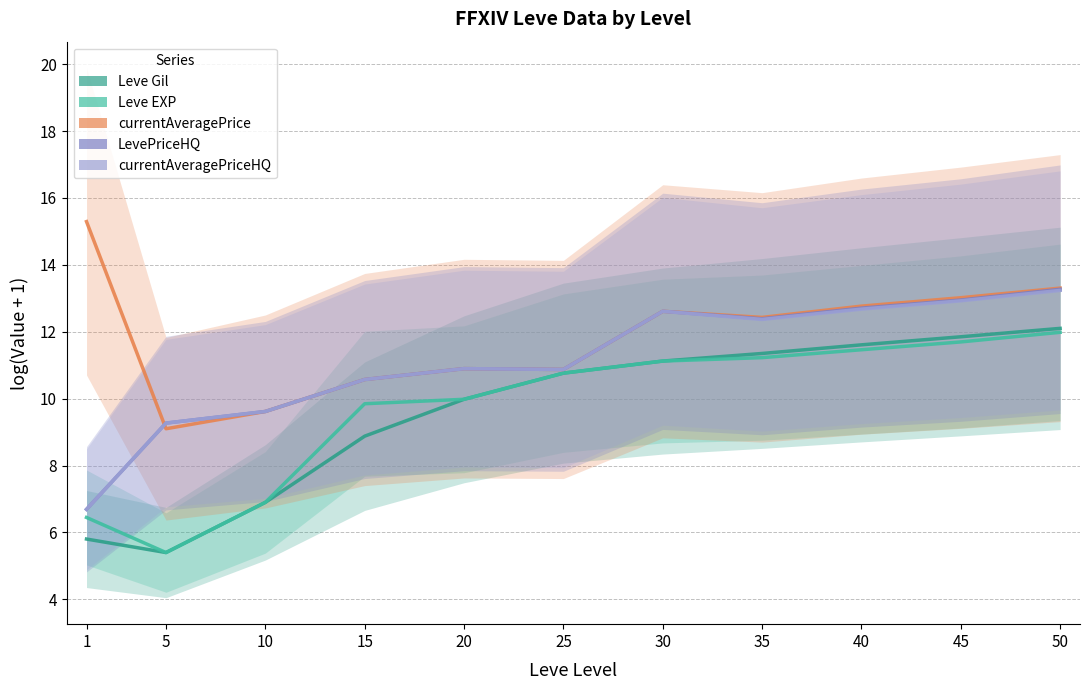

Which category has the lowest value across all series?

5